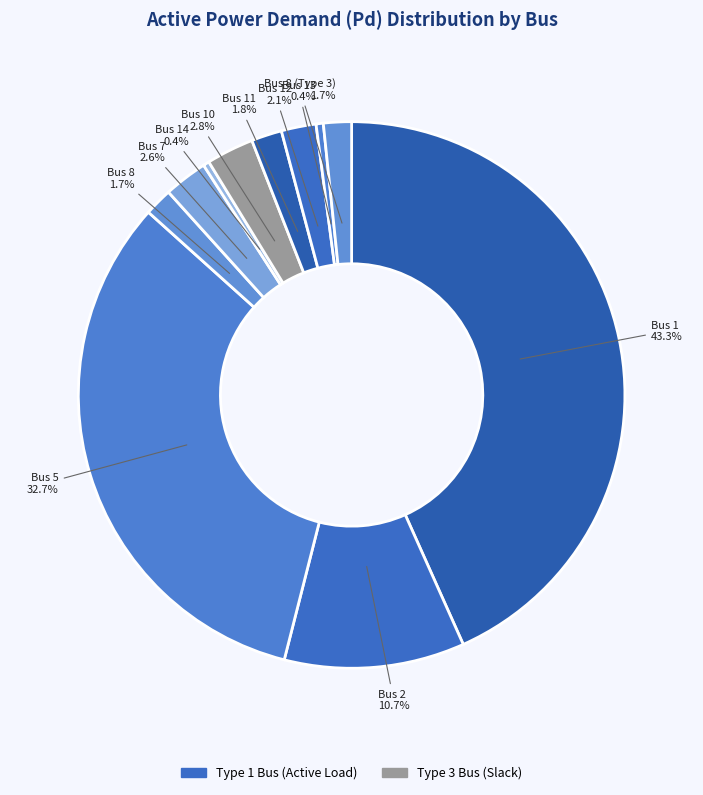

How many segments does this pie chart have?

11